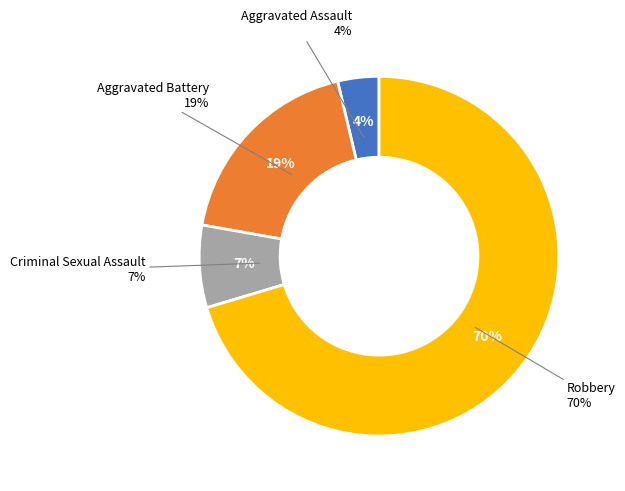

Which slice is the smallest?

Aggravated Assault